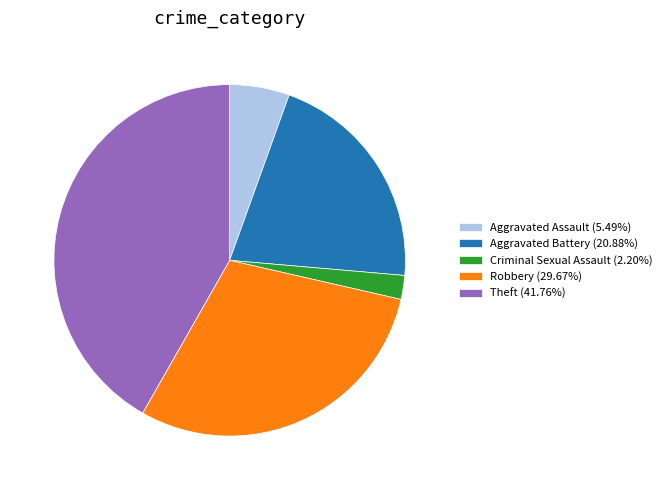

Do Aggravated Battery (20.88%) and Aggravated Assault (5.49%) together represent more than half of the pie?

No